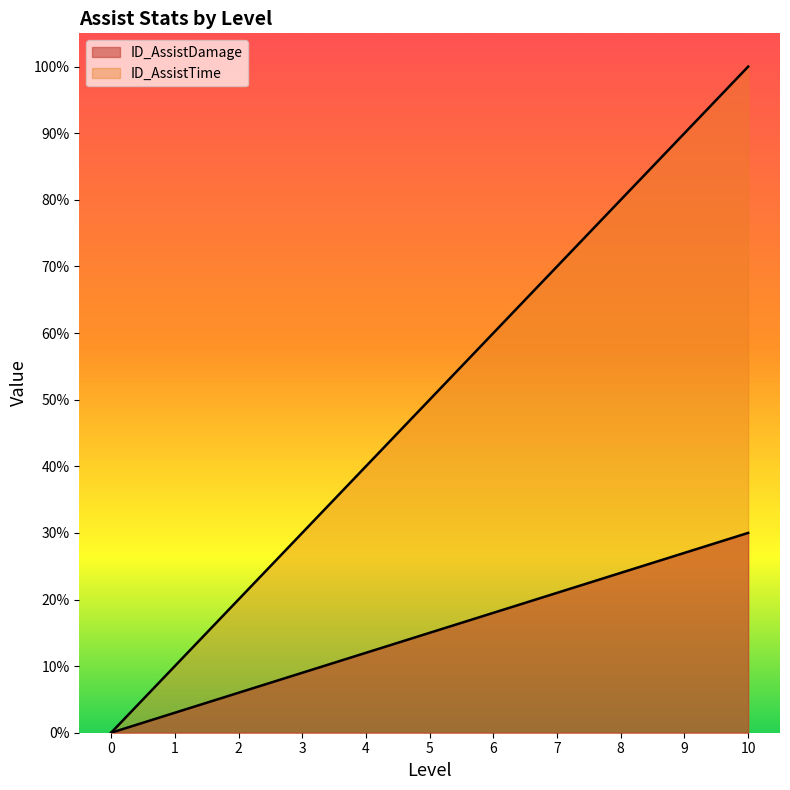

What is the value of the ID_AssistDamage point at the 7th from the left?

18